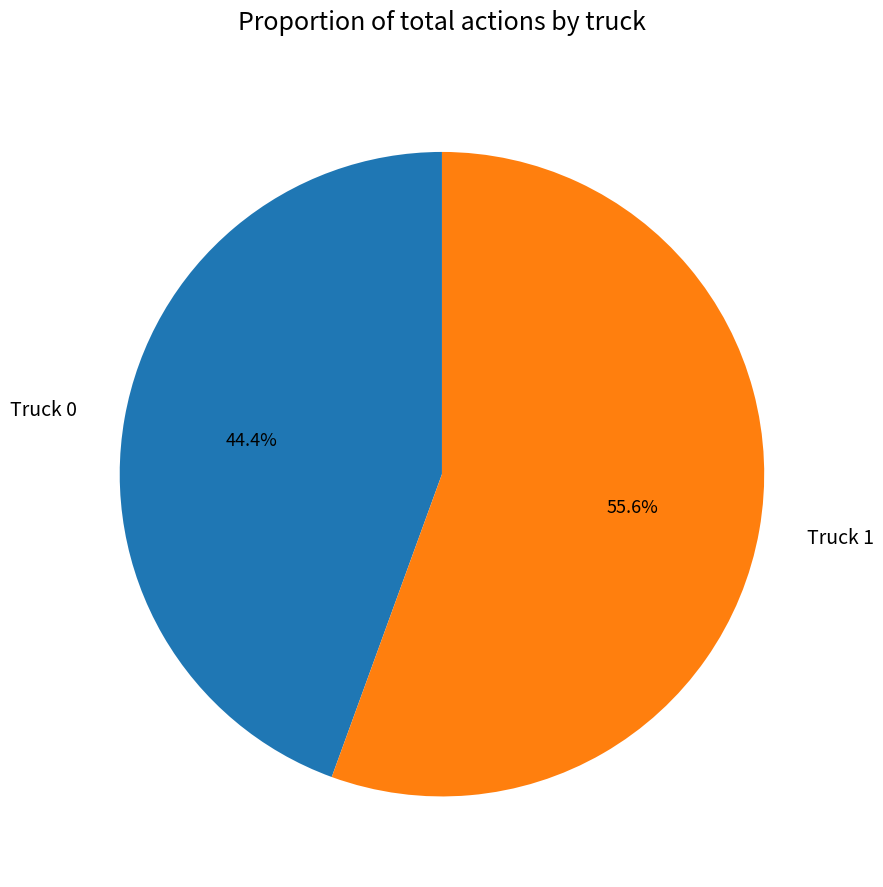

What is the smallest slice in the pie chart?

Truck 0